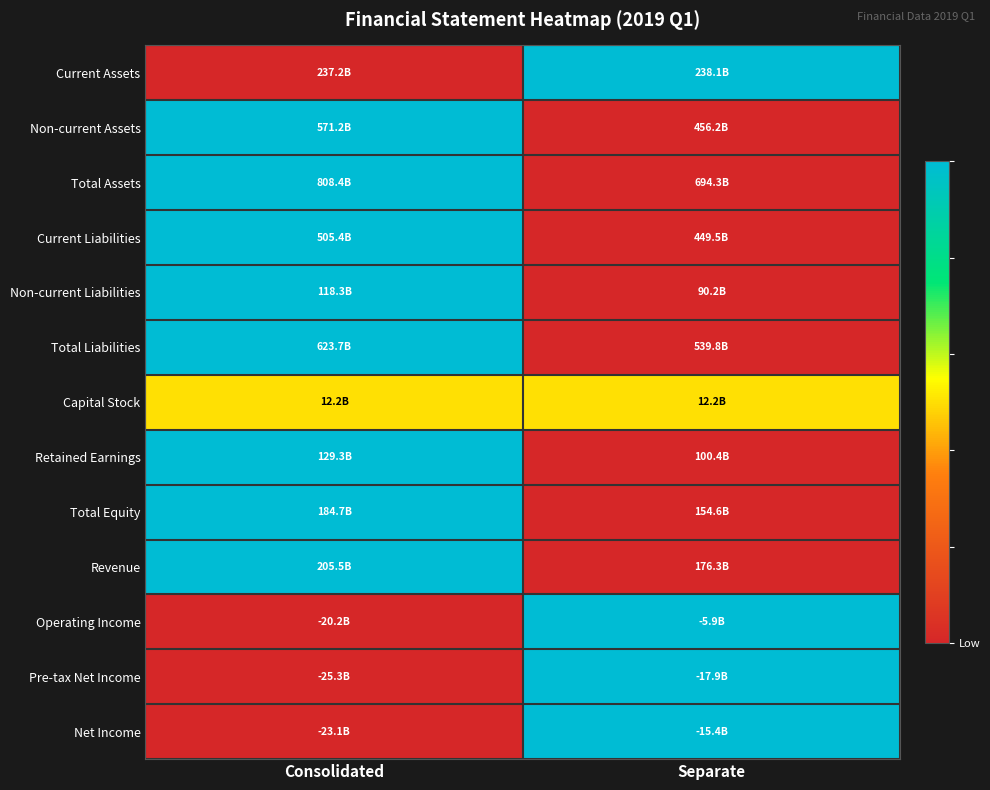

Between Separate and Consolidated, which is larger?

Separate